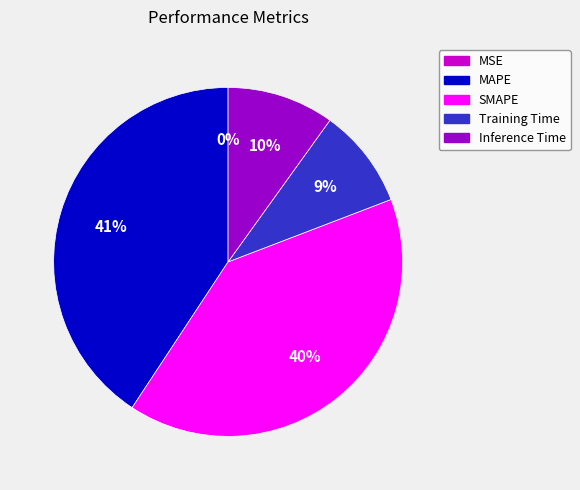

What is the largest slice in the pie chart?

MAPE